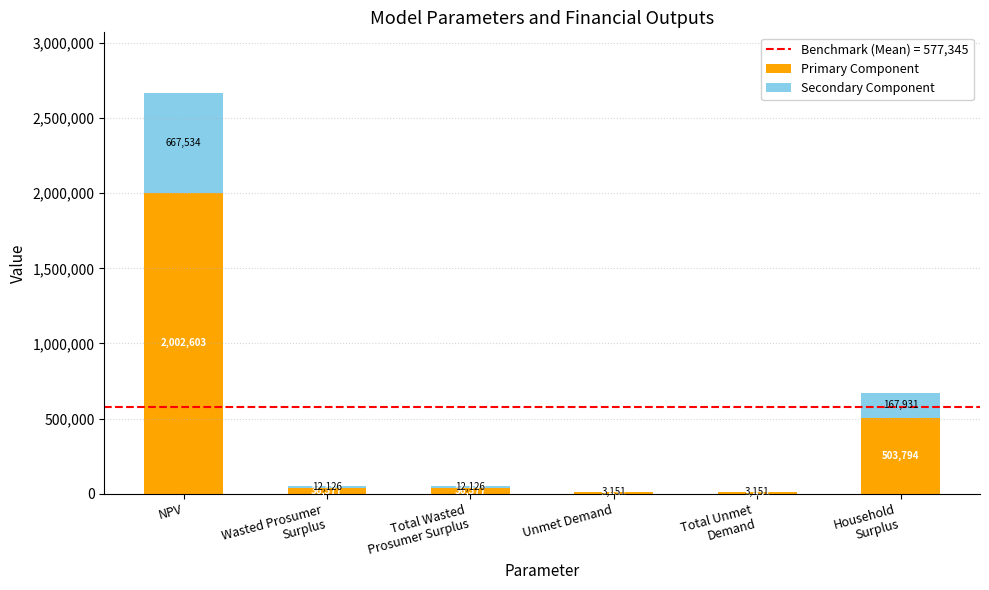

Is it true that Primary Component equals 776493.3 at Household
Surplus?

False